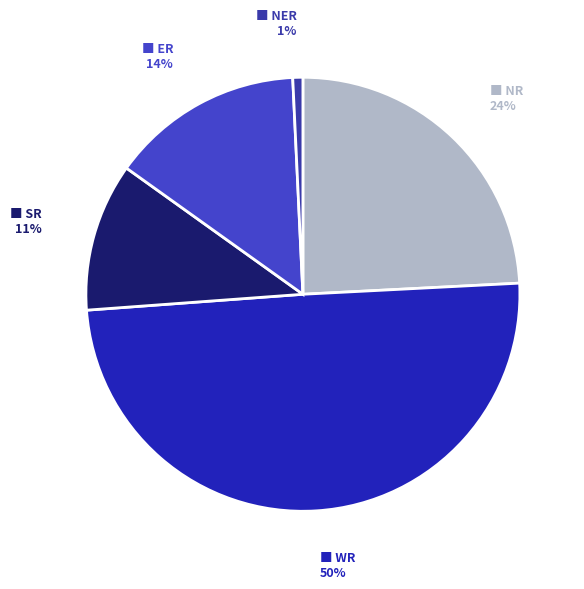

Count the number of slices in the pie.

5